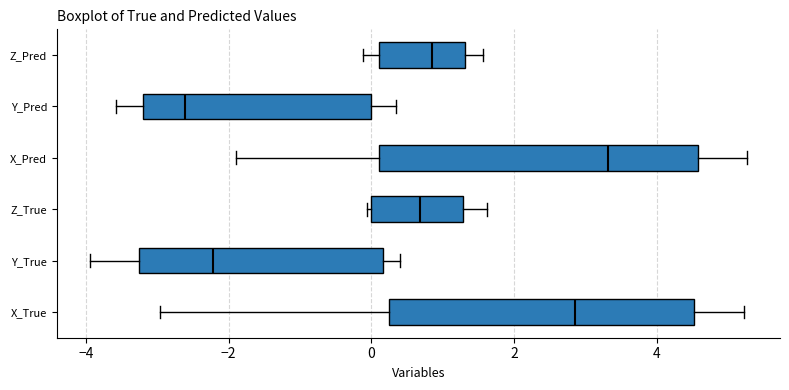

Which box's median line is the furthest to the left?

Y_Pred